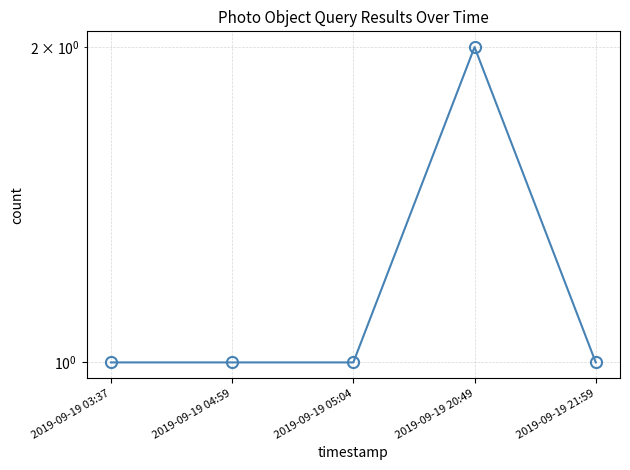

Where is the first local maximum?

2019-09-19 20:49